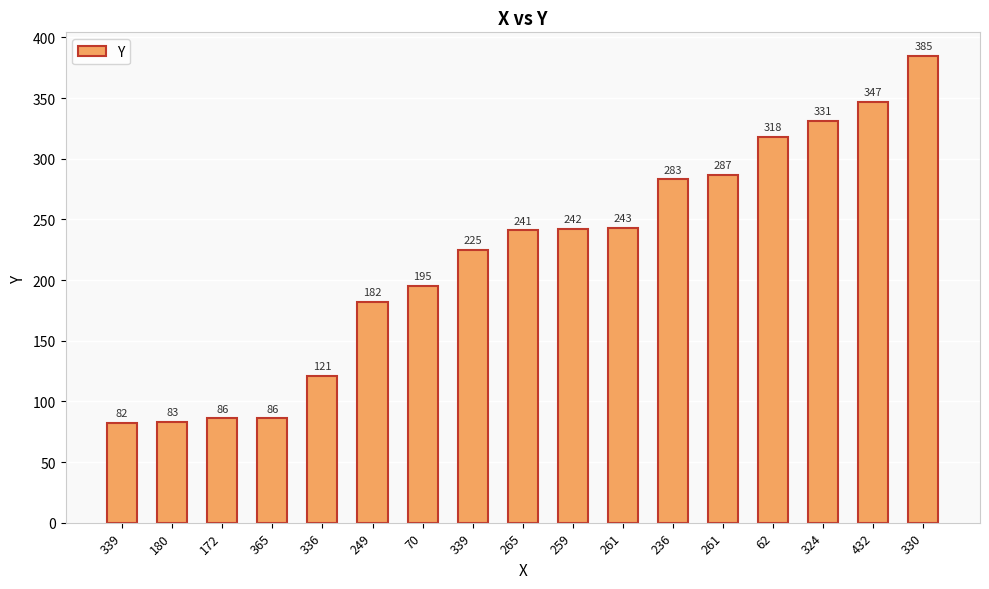

Does the chart contain any negative values?

No